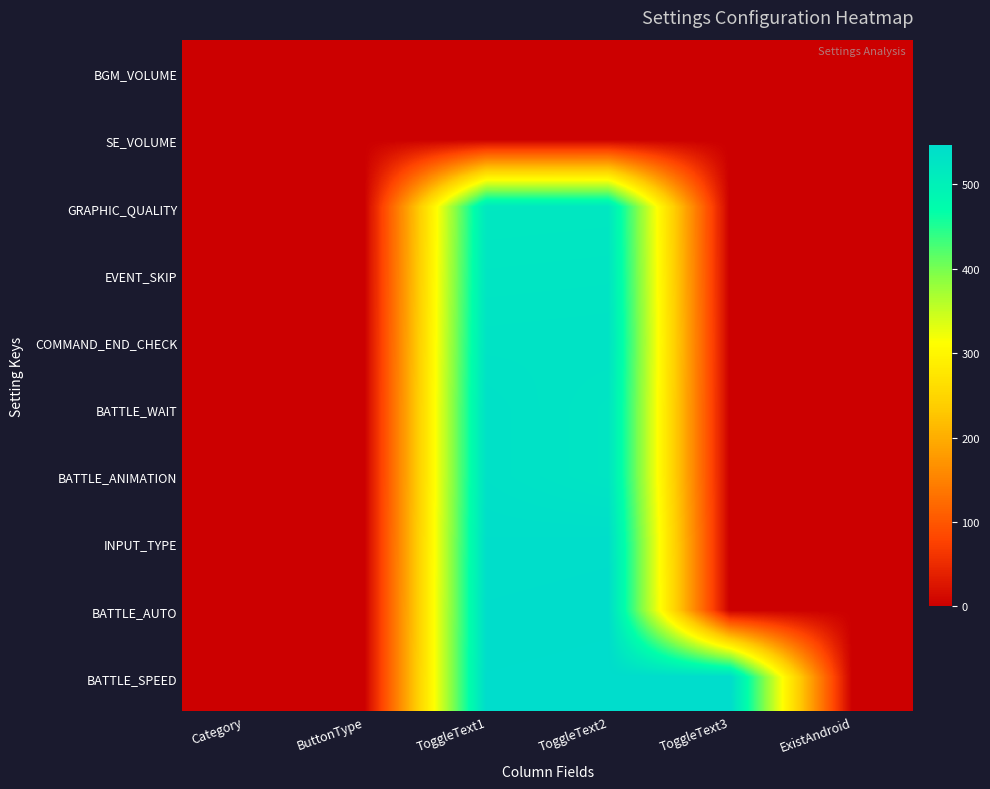

Reading left to right, list all the values displayed in this chart.

BGM_VOLUME: Category=1	ButtonType=1	ToggleText1=0	ToggleText2=0	ToggleText3=0	ExistAndroid=1
SE_VOLUME: Category=1	ButtonType=1	ToggleText1=0	ToggleText2=0	ToggleText3=0	ExistAndroid=1
GRAPHIC_QUALITY: Category=1	ButtonType=2	ToggleText1=521	ToggleText2=522	ToggleText3=0	ExistAndroid=0
EVENT_SKIP: Category=1	ButtonType=2	ToggleText1=526	ToggleText2=527	ToggleText3=0	ExistAndroid=1
COMMAND_END_CHECK: Category=1	ButtonType=2	ToggleText1=531	ToggleText2=532	ToggleText3=0	ExistAndroid=0
BATTLE_WAIT: Category=1	ButtonType=2	ToggleText1=536	ToggleText2=527	ToggleText3=0	ExistAndroid=0
BATTLE_ANIMATION: Category=1	ButtonType=2	ToggleText1=536	ToggleText2=527	ToggleText3=0	ExistAndroid=1
INPUT_TYPE: Category=1	ButtonType=2	ToggleText1=541	ToggleText2=542	ToggleText3=0	ExistAndroid=0
BATTLE_AUTO: Category=1	ButtonType=2	ToggleText1=543	ToggleText2=544	ToggleText3=0	ExistAndroid=1
BATTLE_SPEED: Category=1	ButtonType=2	ToggleText1=545	ToggleText2=546	ToggleText3=547	ExistAndroid=1